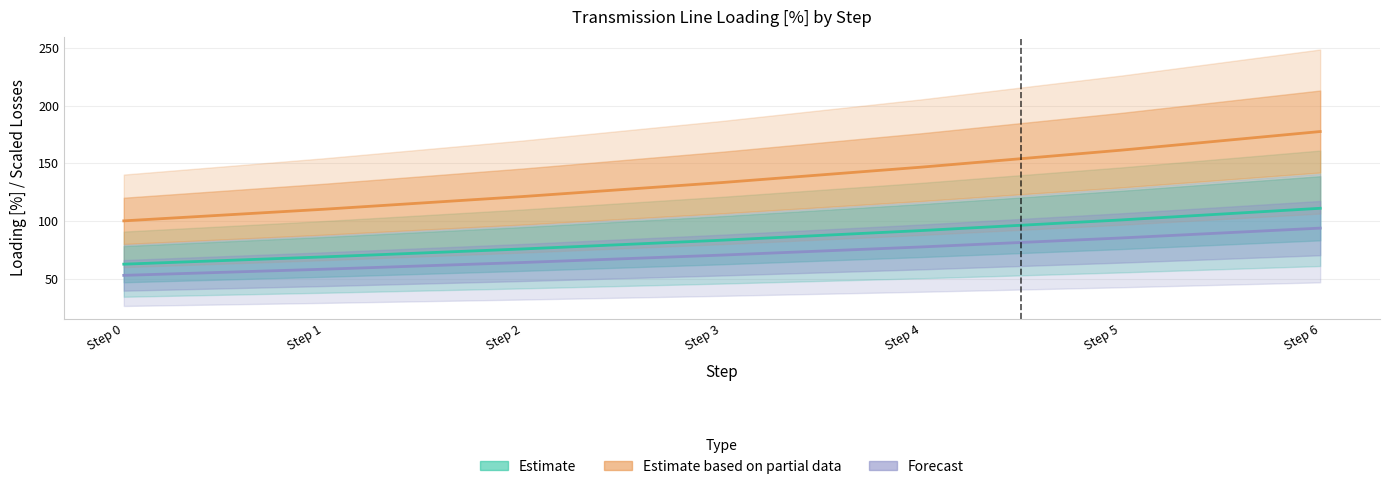

Is the value of Forecast (Losses ×30, MW) at Step 5 greater than the value of Estimate based on partial data (Line 5, 230kV) at Step 1?

No